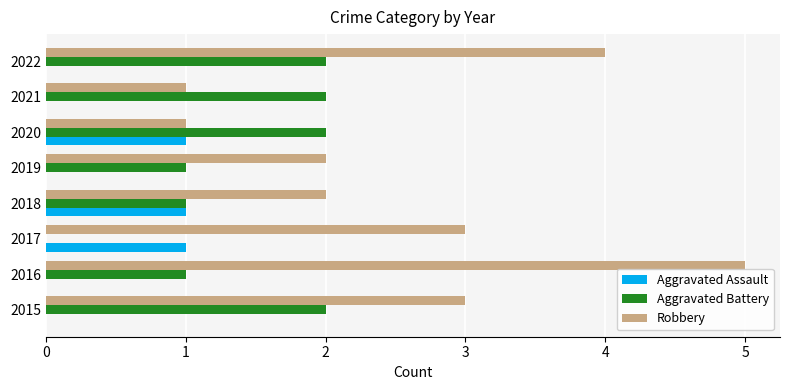

Which label corresponds to the largest value in the chart?

2016